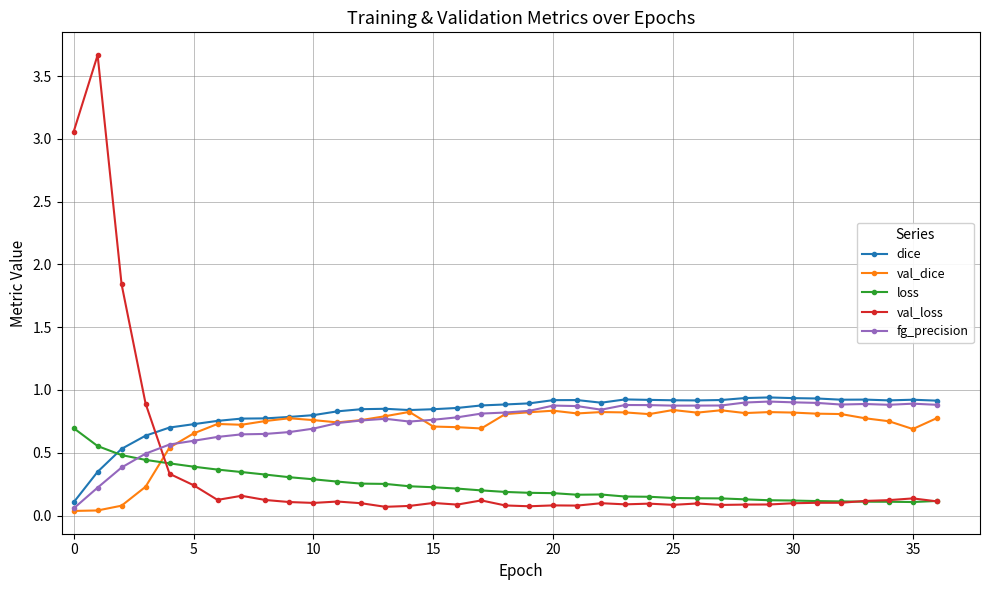

Rank the series by their maximum value, from lowest to highest.

loss, val_dice, fg_precision, dice, val_loss